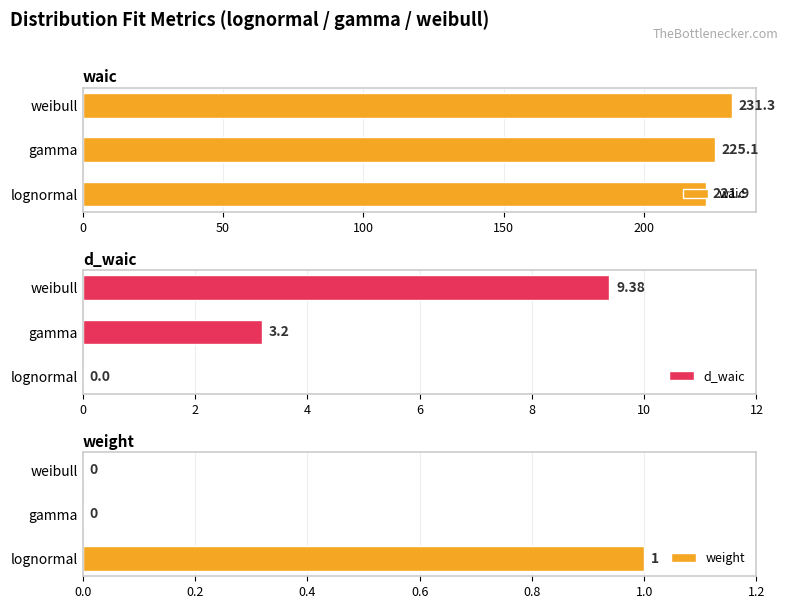

What is the difference between the maximum and minimum values in the d_waic series?

9.4